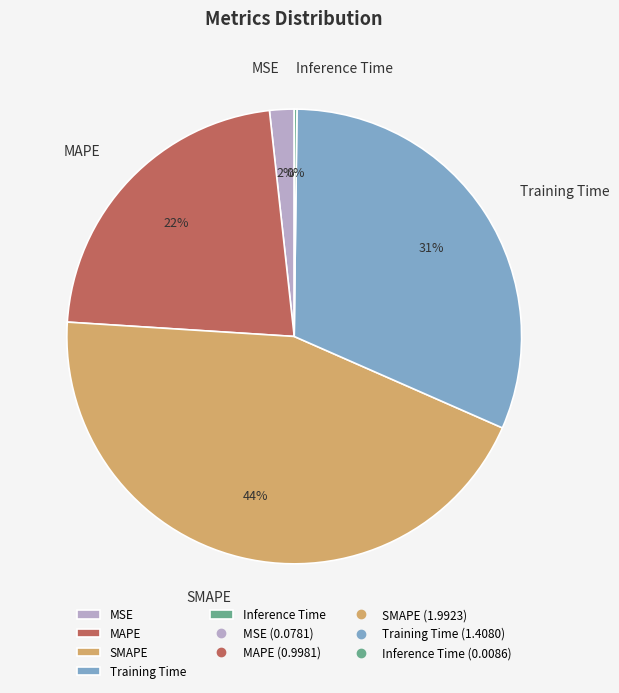

Which slice is the largest?

SMAPE